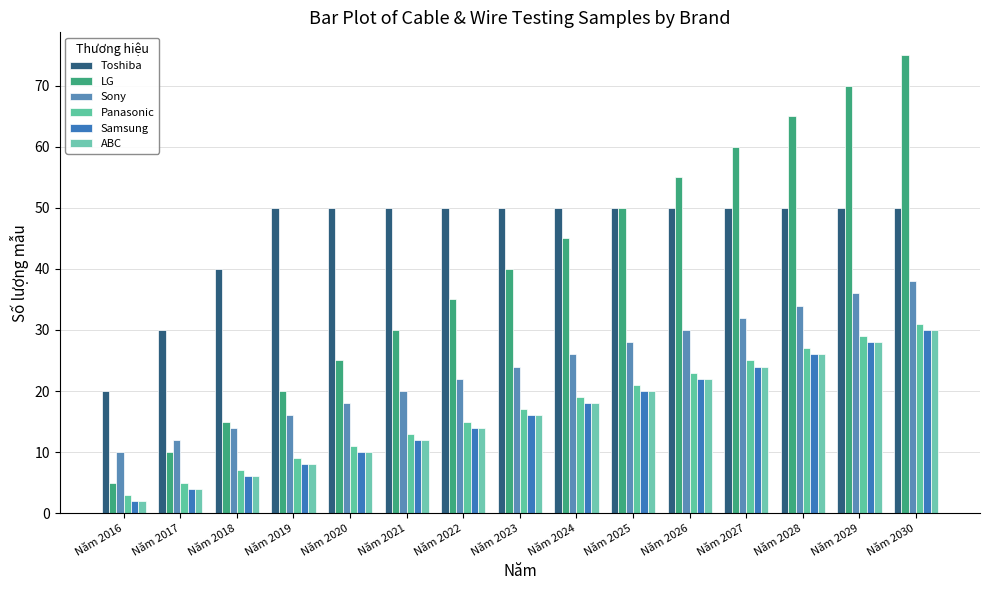

What are all the series names shown in the legend?

Toshiba, LG, Sony, Panasonic, Samsung, ABC